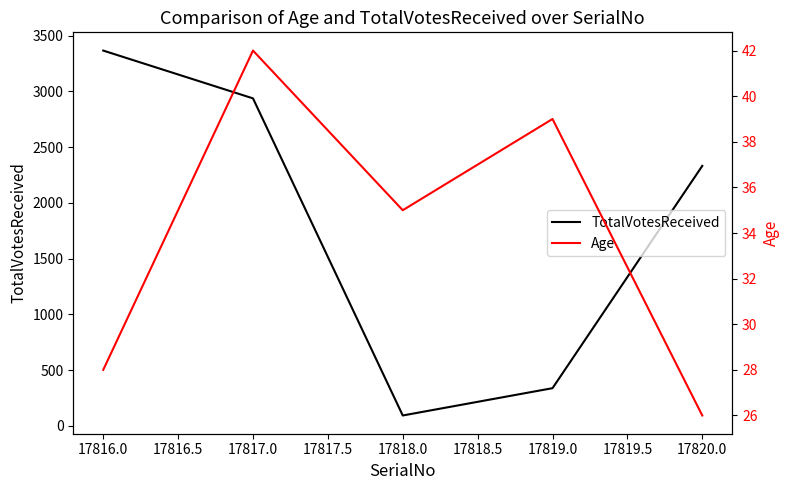

At which label does TotalVotesReceived first exceed 2332?

17816.0